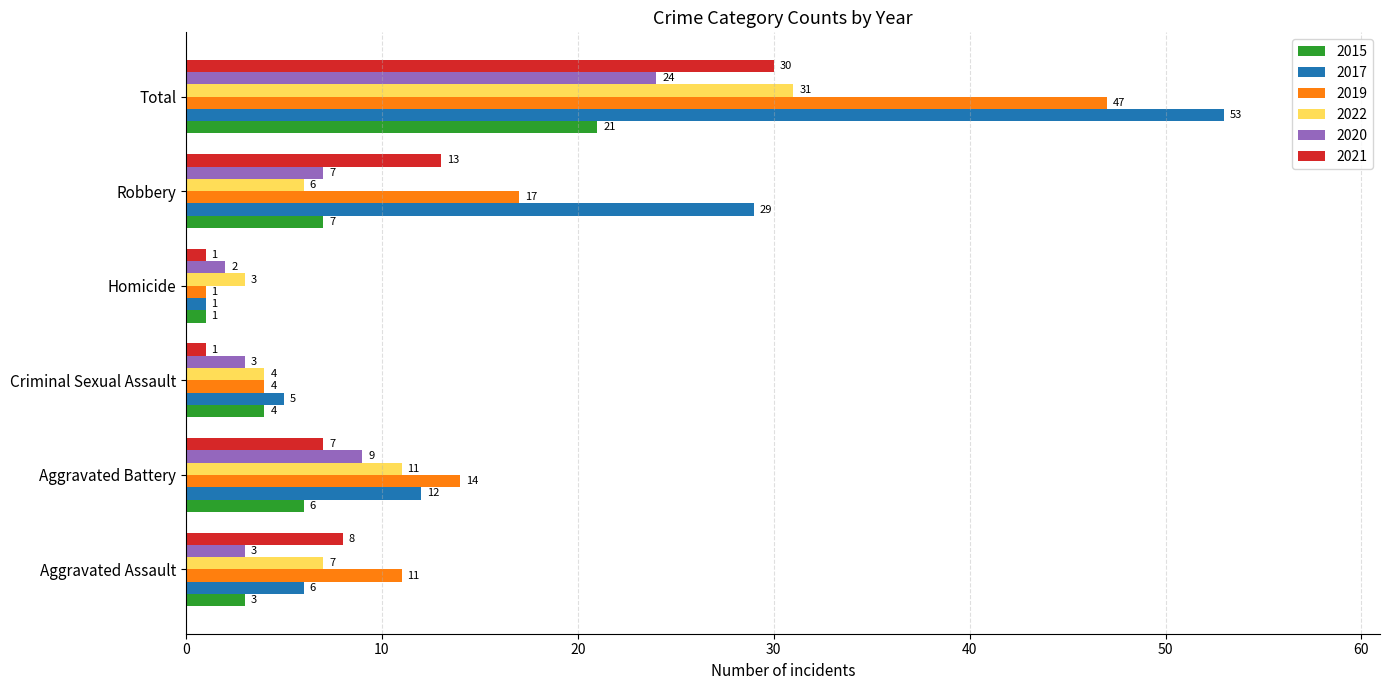

What is the spread (max minus min) of values at Criminal Sexual Assault?

4